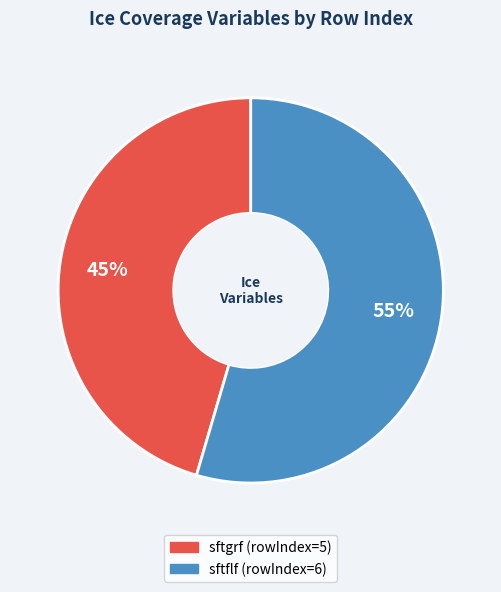

To the nearest percent, what is the average slice percentage?

50%